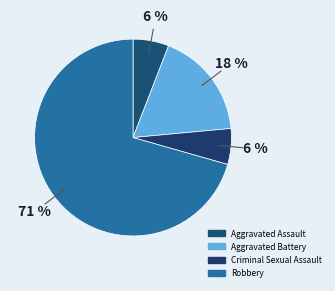

To the nearest percent, what is the average slice percentage?

25%